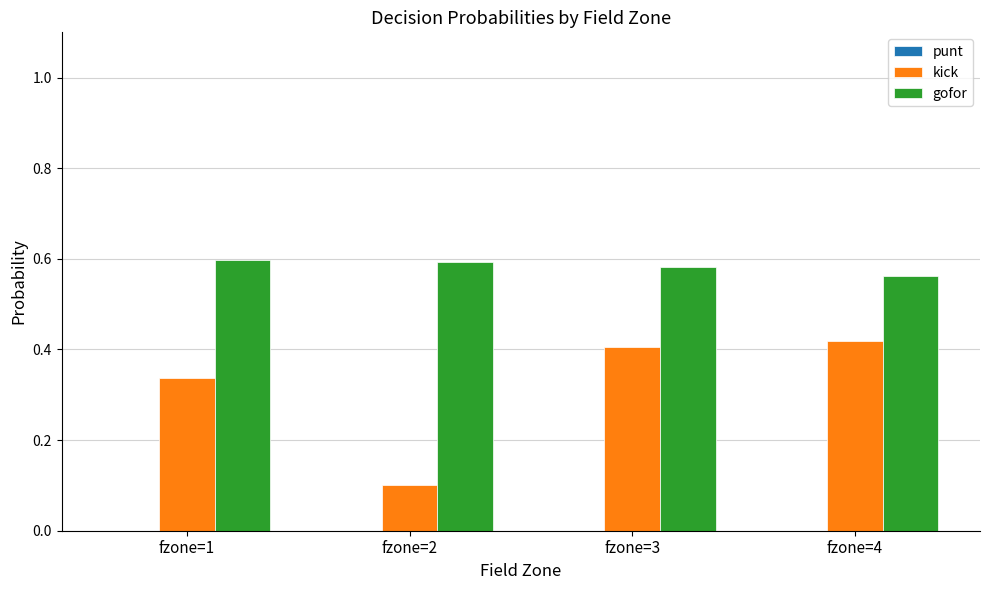

Which series changed the most between fzone=1 and fzone=3?

kick